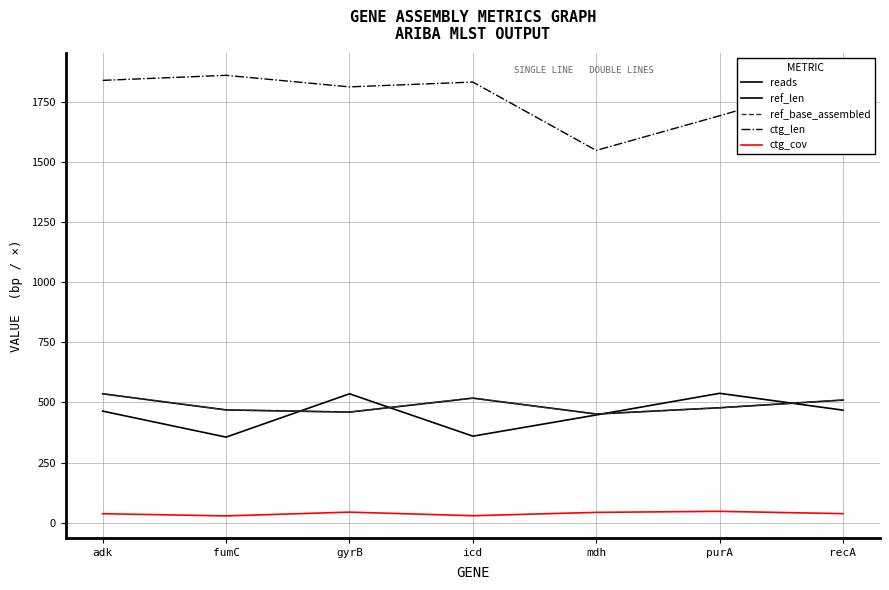

Which series changed the most between mdh and purA?

ctg_len